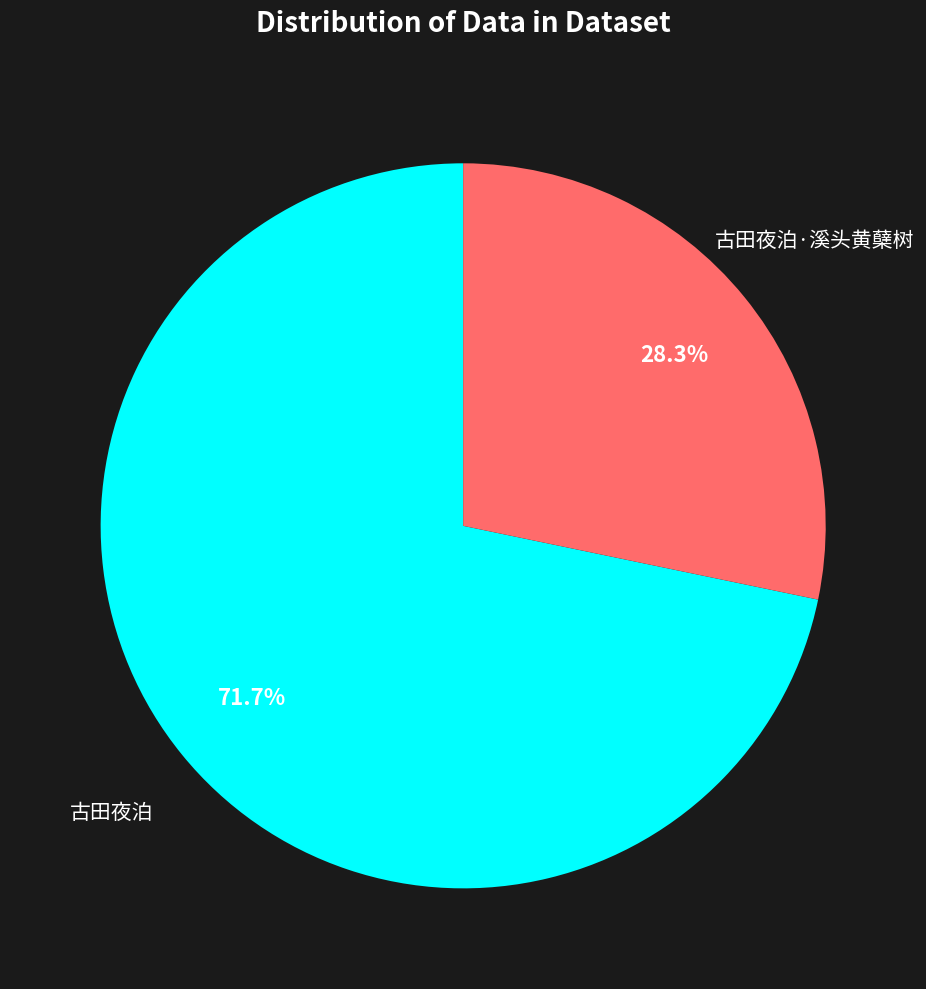

Rank the categories by value from highest to lowest.

古田夜泊, 古田夜泊·溪头黄蘖树